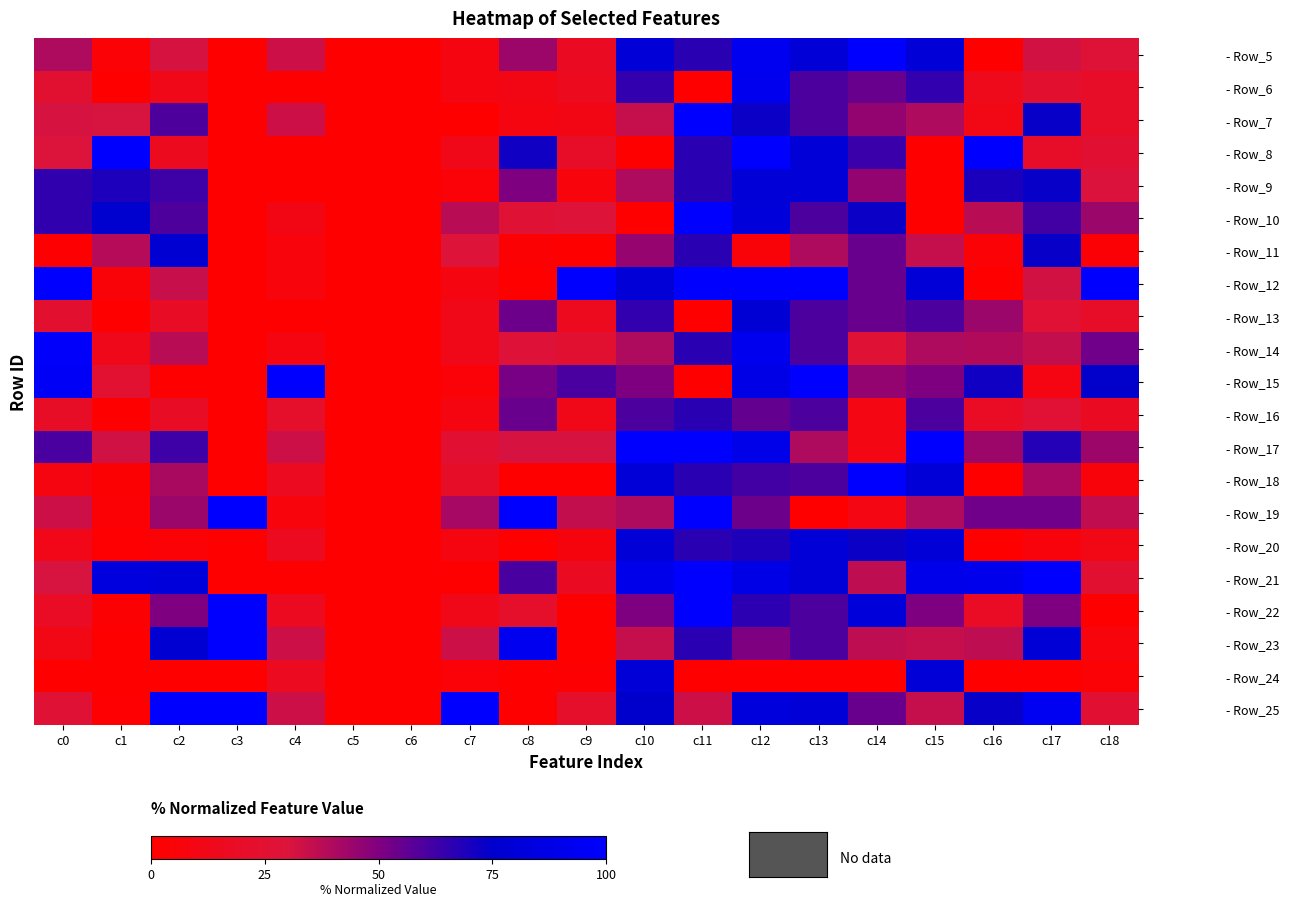

Reading left to right, extract all data points from this chart.

- Row_5: c0=40.1	c1=3.3	c2=31.2	c3=0.0	c4=33.3	c5=0.0	c6=0.0	c7=8.3	c8=43.7	c9=17.9	c10=80.0	c11=66.7	c12=92.7	c13=80.0	c14=100.0	c15=80.0	c16=0.0	c17=32.4	c18=27.8
- Row_6: c0=24.3	c1=0.4	c2=12.5	c3=0.0	c4=0.1	c5=0.0	c6=0.0	c7=8.3	c8=9.8	c9=15.6	c10=65.0	c11=0.0	c12=91.8	c13=60.0	c14=54.5	c15=65.0	c16=13.7	c17=23.5	c18=20.7
- Row_7: c0=31.6	c1=30.9	c2=59.4	c3=0.0	c4=33.3	c5=0.0	c6=0.0	c7=0.0	c8=8.0	c9=10.2	c10=35.0	c11=100.0	c12=72.7	c13=60.0	c14=45.5	c15=40.0	c16=11.2	c17=73.5	c18=20.0
- Row_8: c0=29.6	c1=100.0	c2=15.6	c3=0.0	c4=0.0	c5=0.0	c6=0.0	c7=12.5	c8=71.8	c9=20.4	c10=0.0	c11=66.7	c12=100.0	c13=80.0	c14=63.6	c15=0.0	c16=100.0	c17=20.6	c18=25.5
- Row_9: c0=65.3	c1=69.2	c2=62.5	c3=0.0	c4=0.1	c5=0.0	c6=0.0	c7=4.2	c8=50.1	c9=6.9	c10=40.0	c11=66.7	c12=80.0	c13=80.0	c14=45.5	c15=0.0	c16=69.8	c17=73.5	c18=30.2
- Row_10: c0=65.4	c1=76.2	c2=59.4	c3=0.0	c4=10.0	c5=0.0	c6=0.0	c7=37.5	c8=27.0	c9=29.2	c10=0.0	c11=100.0	c12=81.8	c13=60.0	c14=72.7	c15=0.0	c16=37.6	c17=61.8	c18=43.9
- Row_11: c0=1.4	c1=38.6	c2=78.1	c3=0.0	c4=6.7	c5=0.0	c6=0.0	c7=29.2	c8=2.3	c9=0.3	c10=45.0	c11=66.7	c12=4.5	c13=40.0	c14=54.5	c15=35.0	c16=3.2	c17=73.5	c18=2.9
- Row_12: c0=100.0	c1=4.5	c2=34.4	c3=0.0	c4=6.7	c5=0.0	c6=0.0	c7=8.3	c8=0.0	c9=100.0	c10=80.0	c11=100.0	c12=100.0	c13=100.0	c14=54.5	c15=80.0	c16=0.0	c17=32.4	c18=100.0
- Row_13: c0=23.9	c1=0.4	c2=18.8	c3=0.0	c4=0.0	c5=0.0	c6=0.0	c7=12.5	c8=53.7	c9=15.6	c10=65.0	c11=0.0	c12=79.1	c13=60.0	c14=54.5	c15=60.0	c16=44.0	c17=26.5	c18=20.5
- Row_14: c0=97.8	c1=13.6	c2=37.5	c3=0.0	c4=8.3	c5=0.0	c6=0.0	c7=12.5	c8=28.2	c9=24.6	c10=40.0	c11=66.7	c12=91.8	c13=60.0	c14=27.3	c15=40.0	c16=39.3	c17=35.3	c18=52.9
- Row_15: c0=96.3	c1=24.8	c2=0.0	c3=0.0	c4=100.0	c5=0.0	c6=0.0	c7=4.2	c8=51.5	c9=60.4	c10=50.0	c11=0.0	c12=88.2	c13=100.0	c14=45.5	c15=50.0	c16=71.7	c17=8.8	c18=74.3
- Row_16: c0=19.7	c1=0.5	c2=18.8	c3=0.0	c4=21.7	c5=0.0	c6=0.0	c7=8.3	c8=54.6	c9=12.9	c10=60.0	c11=66.7	c12=55.5	c13=60.0	c14=9.1	c15=60.0	c16=18.1	c17=26.5	c18=17.3
- Row_17: c0=60.5	c1=32.7	c2=62.5	c3=0.0	c4=33.3	c5=0.0	c6=0.0	c7=25.0	c8=31.4	c9=31.6	c10=100.0	c11=100.0	c12=89.1	c13=40.0	c14=9.1	c15=100.0	c16=43.7	c17=67.6	c18=43.7
- Row_18: c0=8.1	c1=2.3	c2=40.6	c3=0.0	c4=16.7	c5=0.0	c6=0.0	c7=20.8	c8=0.0	c9=1.0	c10=80.0	c11=66.7	c12=61.8	c13=60.0	c14=100.0	c15=80.0	c16=0.0	c17=41.2	c18=5.8
- Row_19: c0=33.3	c1=3.1	c2=43.8	c3=100.0	c4=6.7	c5=0.0	c6=0.0	c7=41.7	c8=100.0	c9=35.4	c10=40.0	c11=100.0	c12=53.6	c13=0.0	c14=9.1	c15=40.0	c16=52.9	c17=52.9	c18=36.1
- Row_20: c0=11.9	c1=0.9	c2=3.1	c3=0.0	c4=16.7	c5=0.0	c6=0.0	c7=8.3	c8=0.0	c9=7.8	c10=80.0	c11=66.7	c12=69.1	c13=80.0	c14=72.7	c15=80.0	c16=0.0	c17=5.9	c18=11.3
- Row_21: c0=31.2	c1=84.3	c2=81.2	c3=0.0	c4=0.1	c5=0.0	c6=0.0	c7=0.0	c8=60.8	c9=17.4	c10=90.0	c11=100.0	c12=88.2	c13=80.0	c14=36.4	c15=90.0	c16=90.4	c17=100.0	c18=24.3
- Row_22: c0=18.3	c1=2.6	c2=50.0	c3=100.0	c4=16.7	c5=0.0	c6=0.0	c7=12.5	c8=21.8	c9=0.0	c10=50.0	c11=100.0	c12=66.4	c13=60.0	c14=81.8	c15=50.0	c16=18.5	c17=50.0	c18=0.0
- Row_23: c0=11.3	c1=0.0	c2=78.1	c3=100.0	c4=33.3	c5=0.0	c6=0.0	c7=33.3	c8=92.4	c9=0.2	c10=35.0	c11=66.7	c12=50.0	c13=60.0	c14=36.4	c15=35.0	c16=36.4	c17=79.4	c18=6.4
- Row_24: c0=0.0	c1=0.4	c2=0.0	c3=0.0	c4=16.7	c5=0.0	c6=0.0	c7=4.2	c8=0.0	c9=1.5	c10=80.0	c11=0.0	c12=0.0	c13=0.0	c14=0.0	c15=80.0	c16=0.0	c17=0.0	c18=3.2
- Row_25: c0=27.1	c1=1.1	c2=100.0	c3=100.0	c4=33.3	c5=0.0	c6=0.0	c7=100.0	c8=0.0	c9=21.9	c10=75.0	c11=33.3	c12=82.7	c13=80.0	c14=54.5	c15=35.0	c16=73.5	c17=94.1	c18=25.5